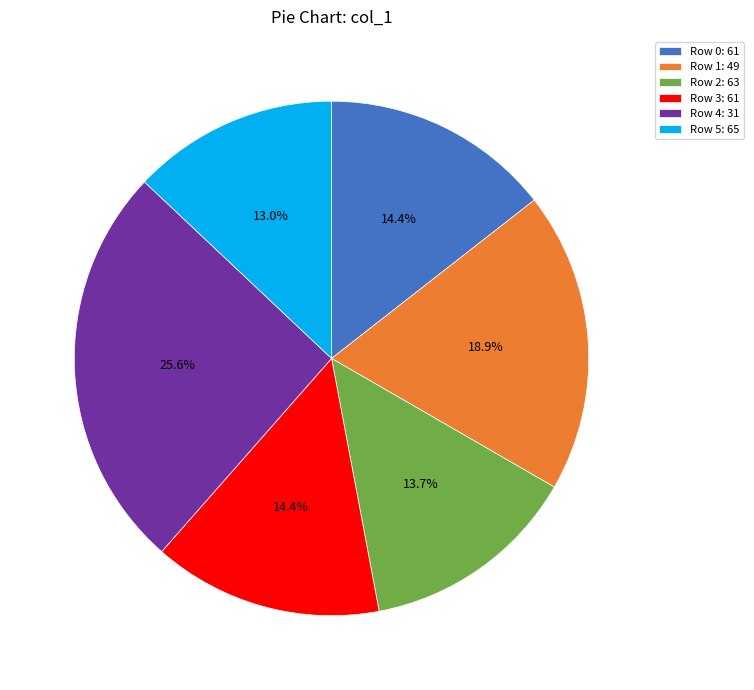

Is the sum of Row 0: 61 and Row 2: 63 greater than half?

No